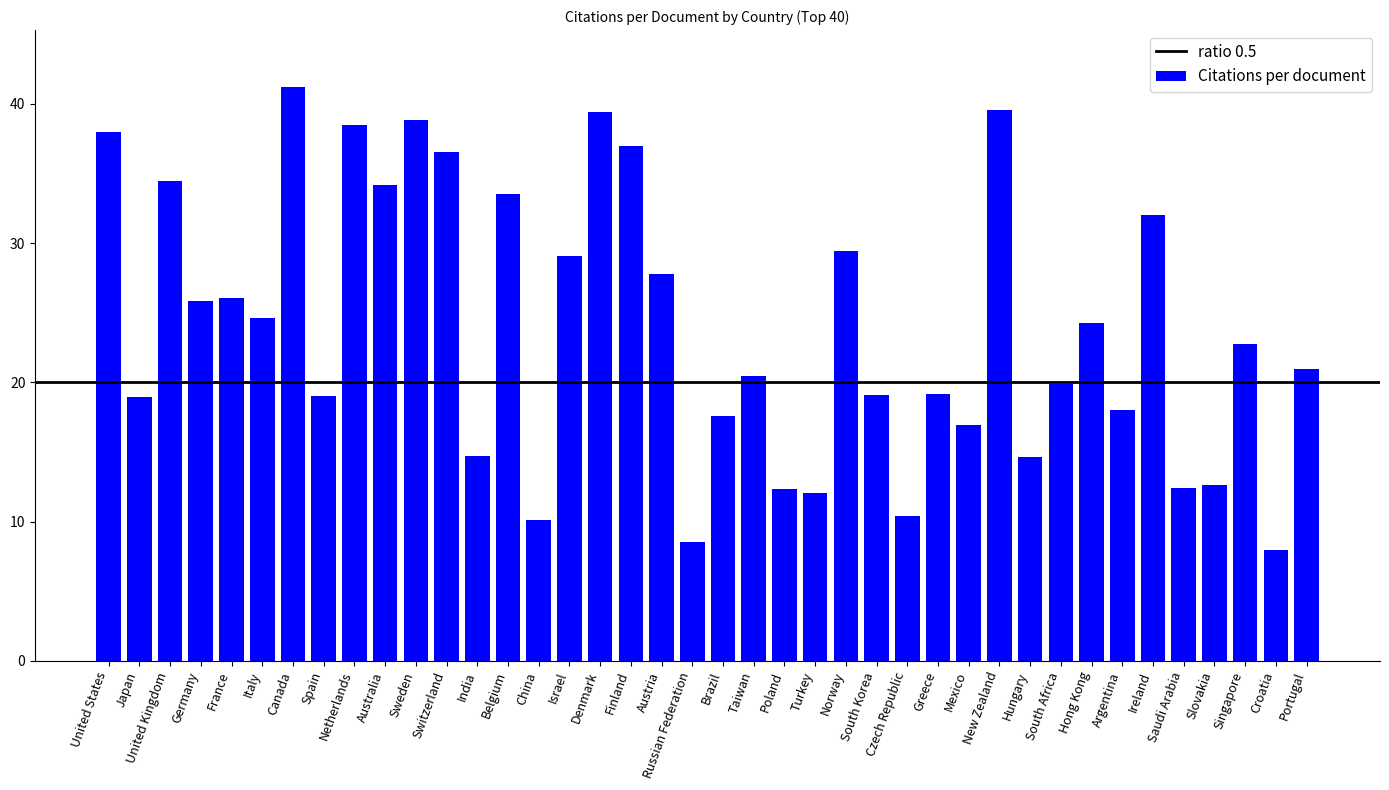

What is the average value?

24.0